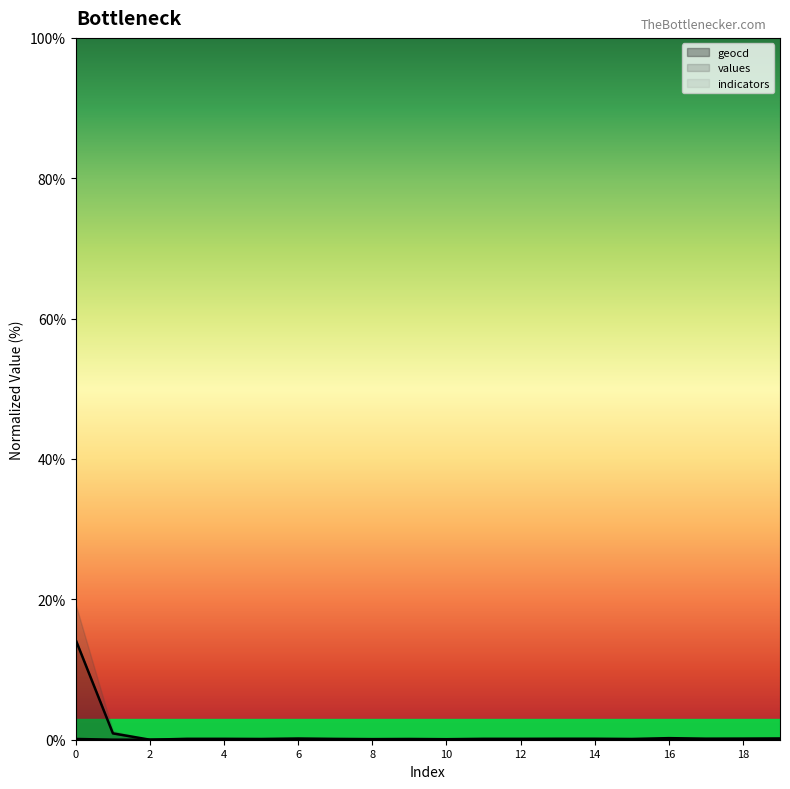

Does the chart have visible grid lines?

No